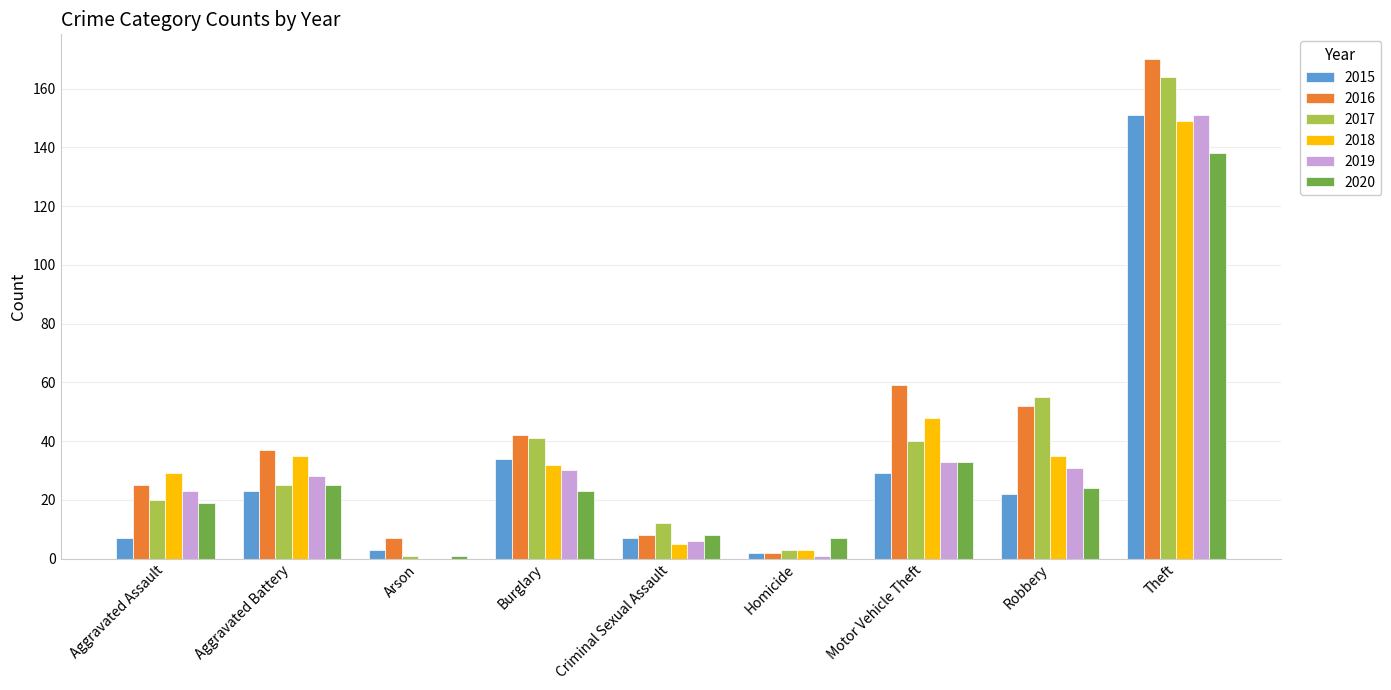

What is the sum of all 2018 values?

336